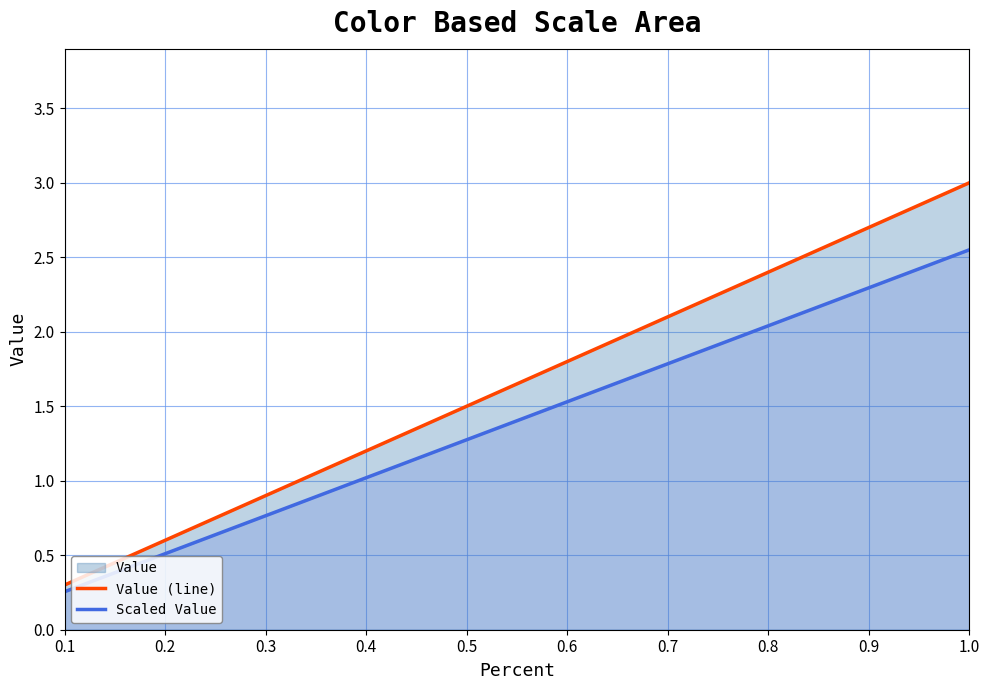

True or false: Scaled Value has more than 2 interior local peaks.

False